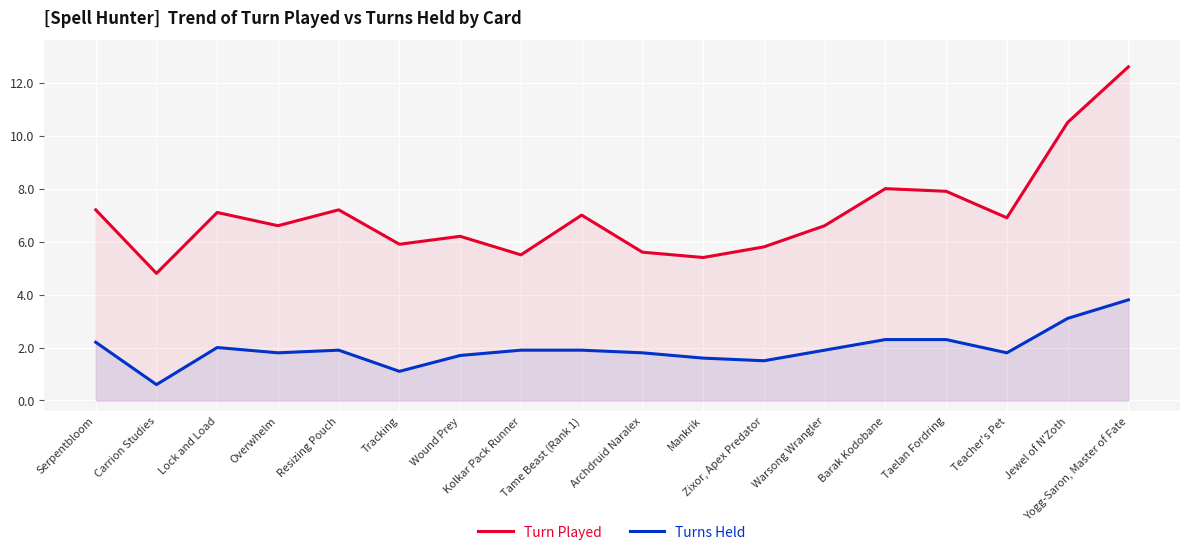

At which label does Turns Held reach its peak?

Yogg-Saron, Master of Fate